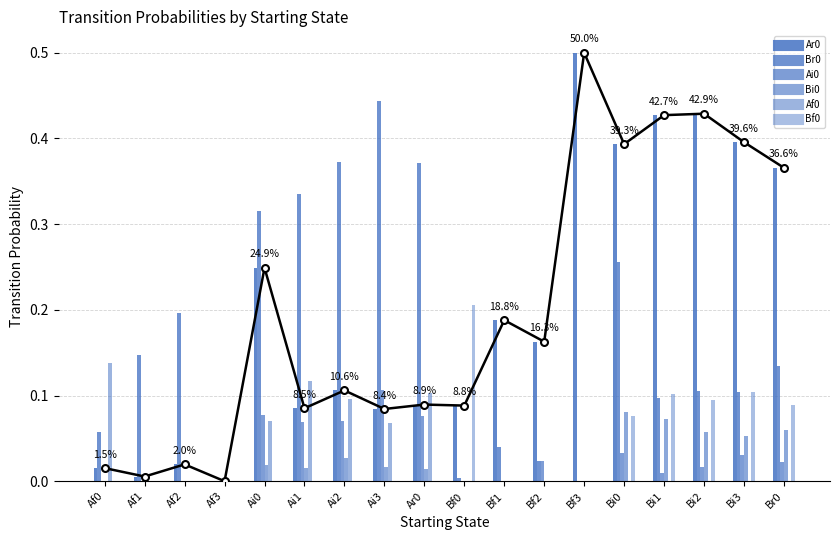

At which label does Ai0 reach its peak?

Ai3